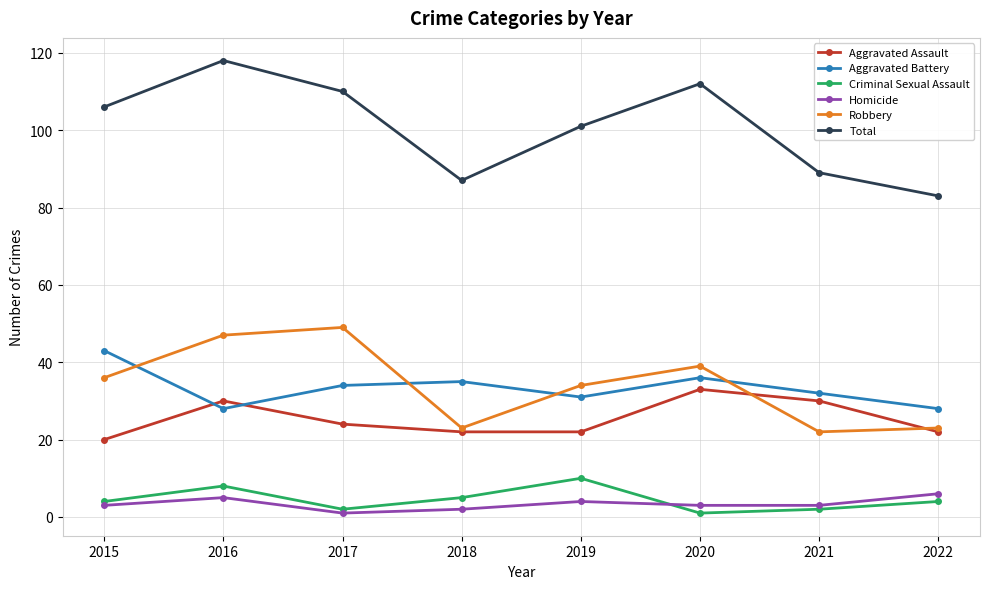

The Aggravated Battery series shows 35 at 2018. True or false?

True